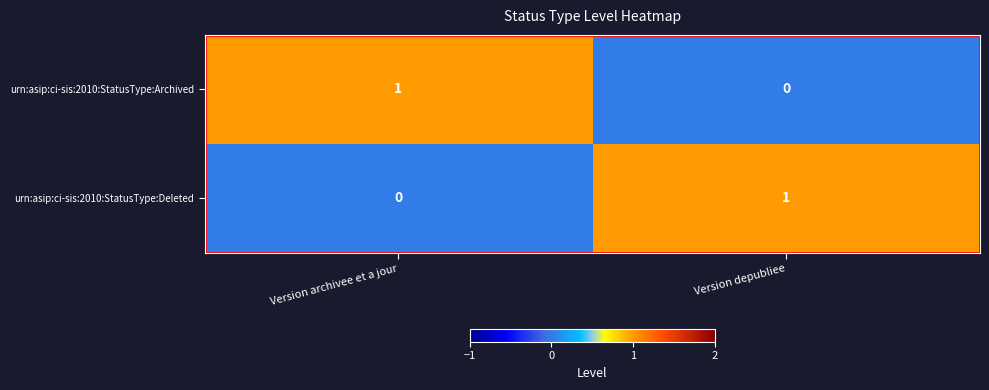

What is the total value across all series at Version depubliee?

1